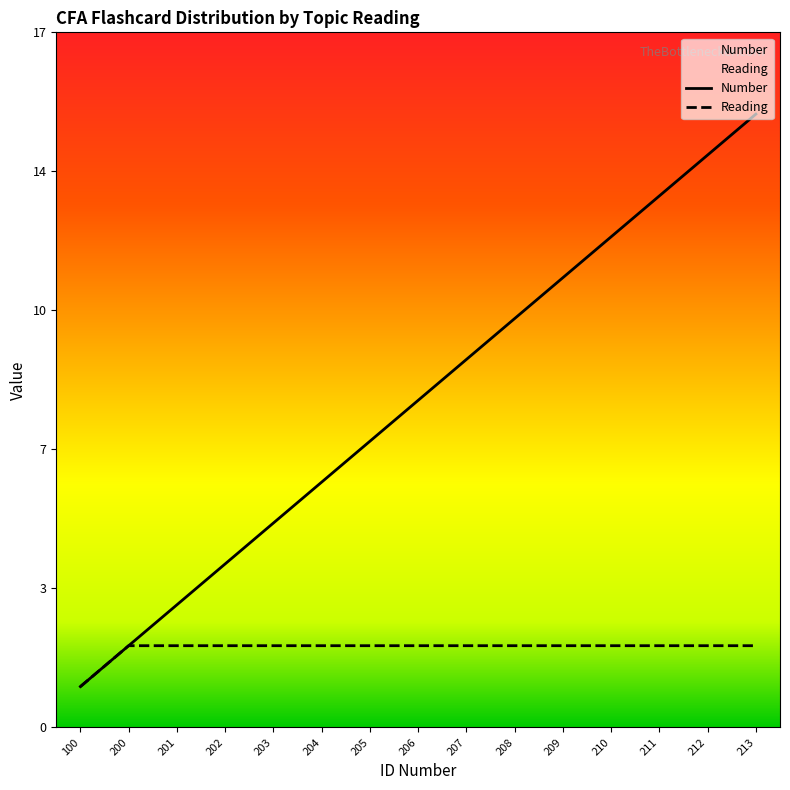

True or false: Number has a value of 7 at 205.

True